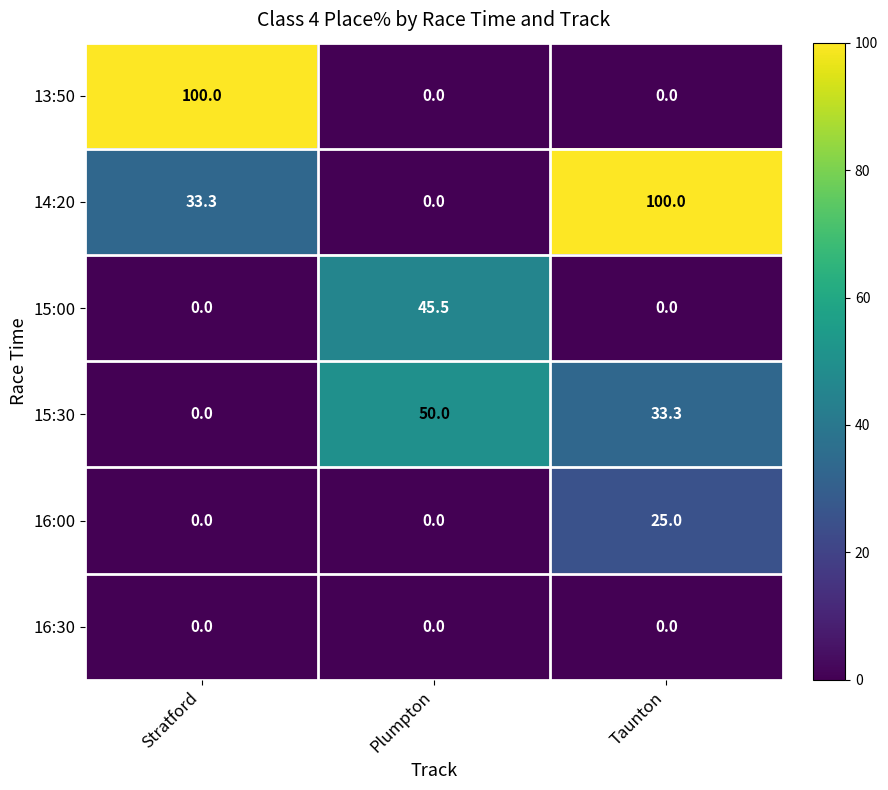

True or false: 14:20 has a value of 33.3 at Stratford.

True